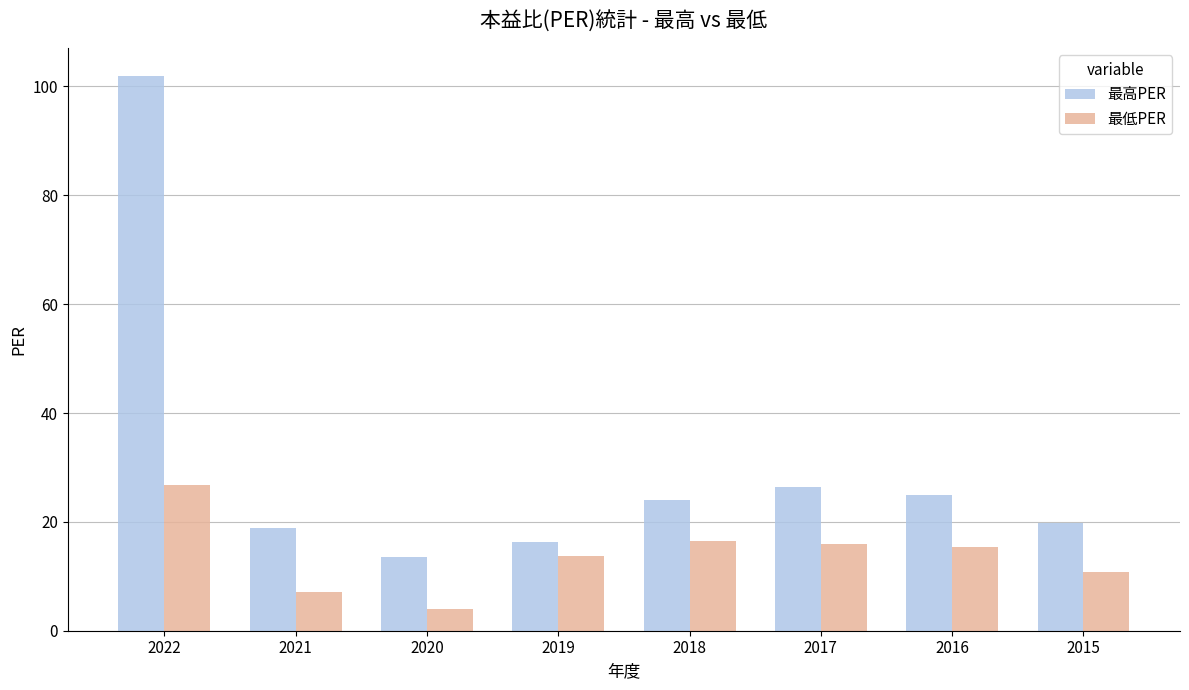

The 最低PER series shows 28.7 at 2017. True or false?

False